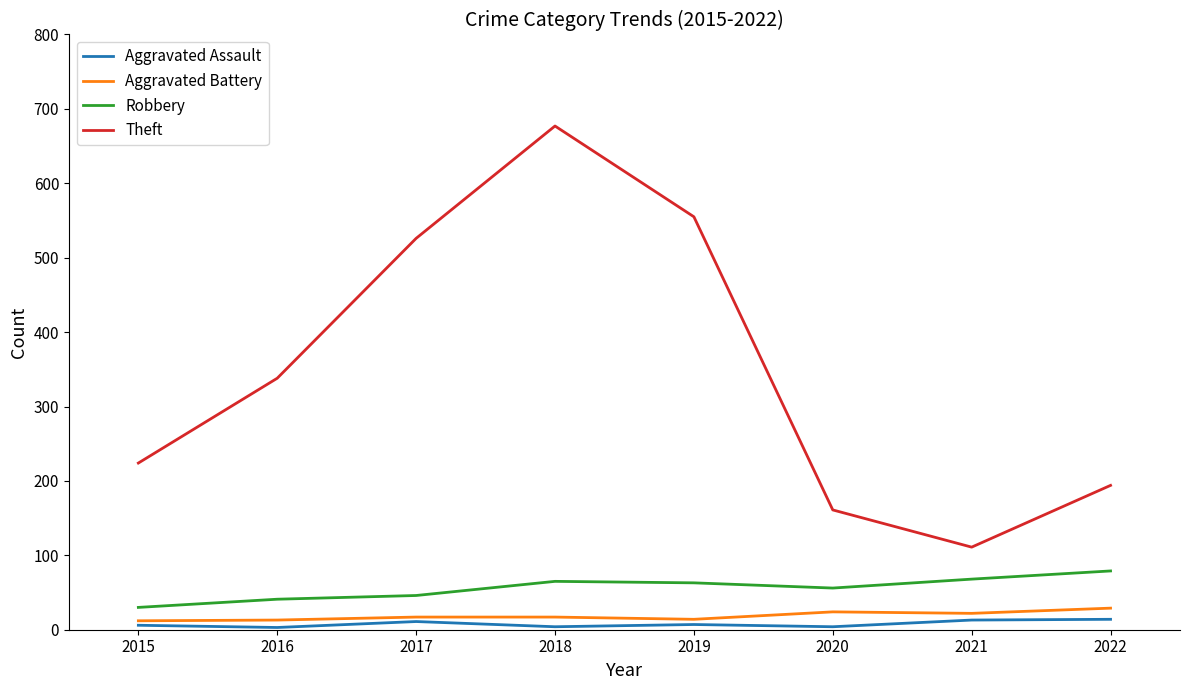

True or false: Theft has more than 0 interior local peaks.

True